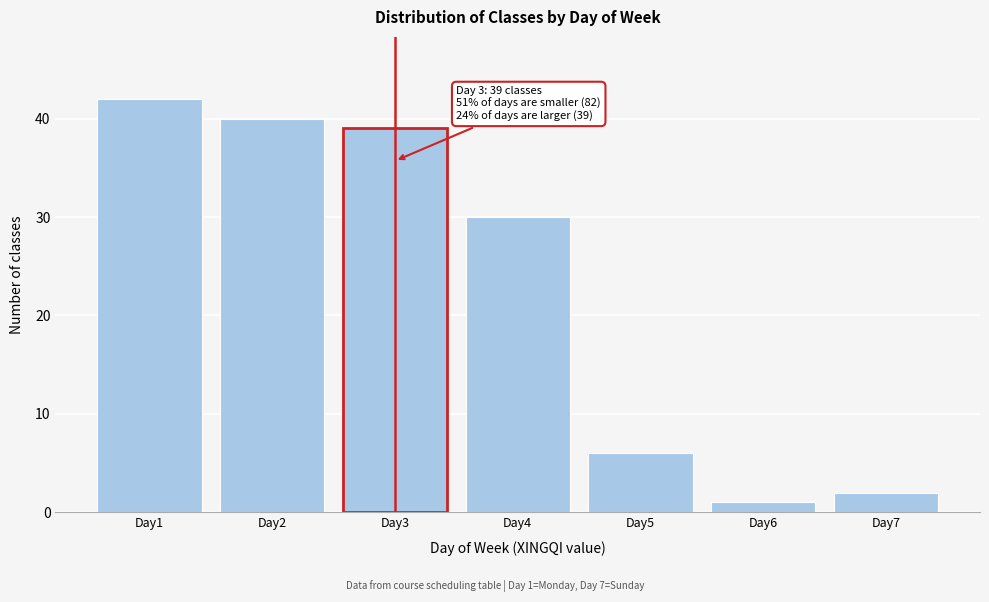

Reading left to right, extract all data points from this chart.

Day1=42	Day2=40	Day3=39	Day4=30	Day5=6	Day6=1	Day7=2